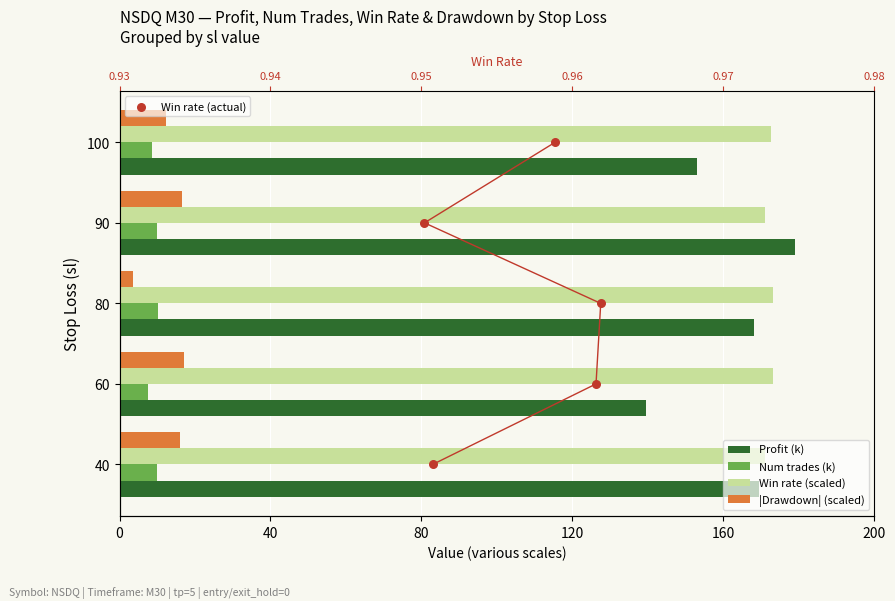

At how many categories does at least one series exceed 49?

5